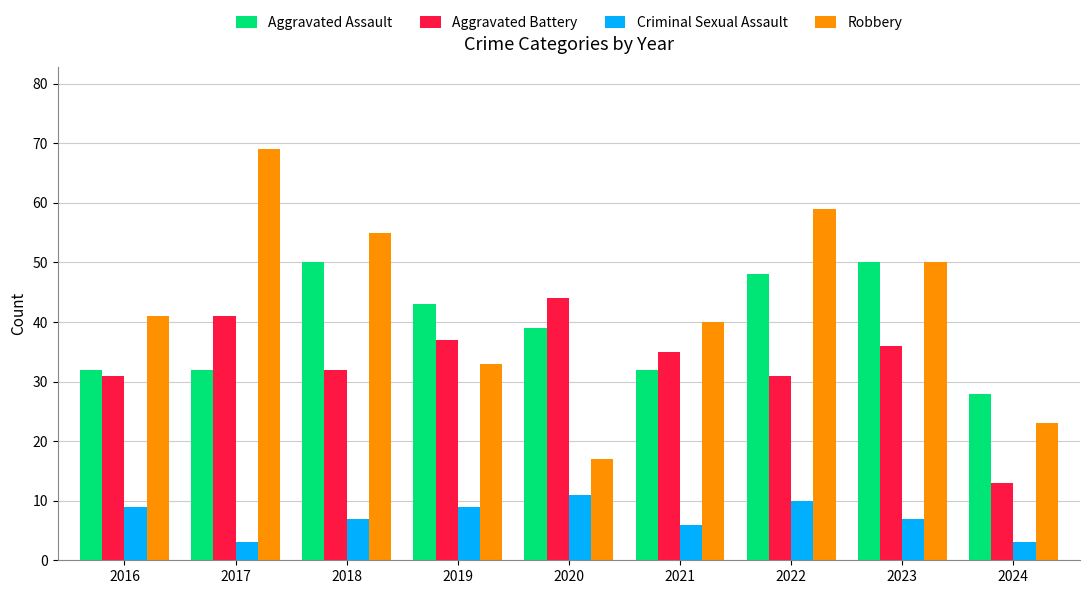

How many bars are there in each group?

4